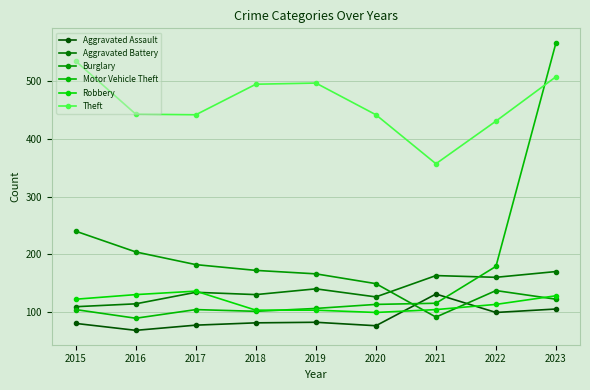

True or false: Aggravated Assault has more than 2 points higher than both neighbors.

False